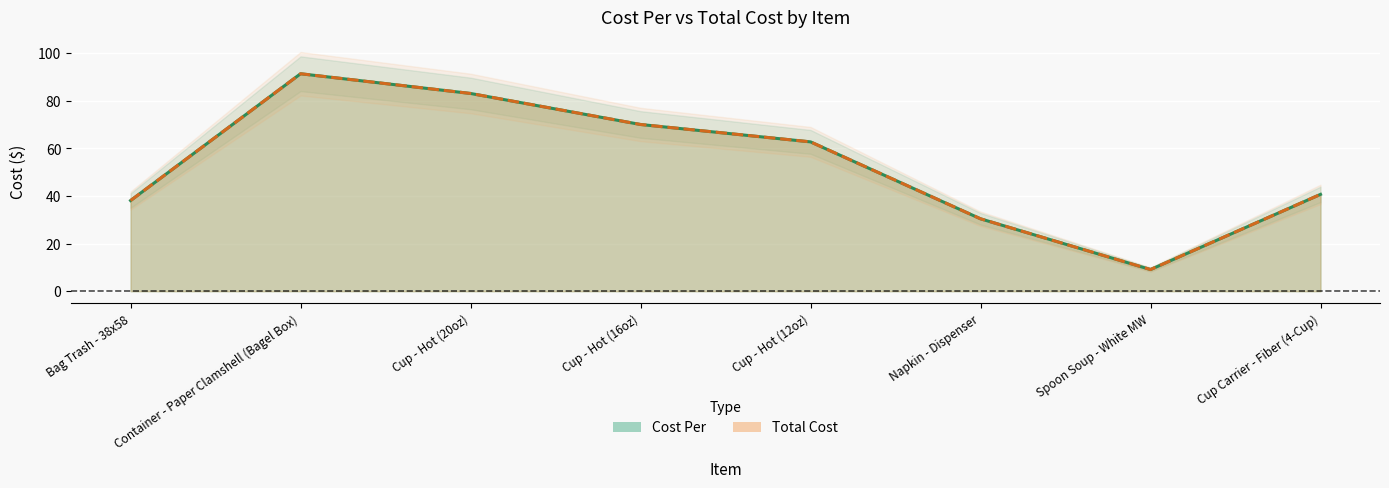

Where is the first local maximum for Cost Per?

Container - Paper Clamshell (Bagel Box)